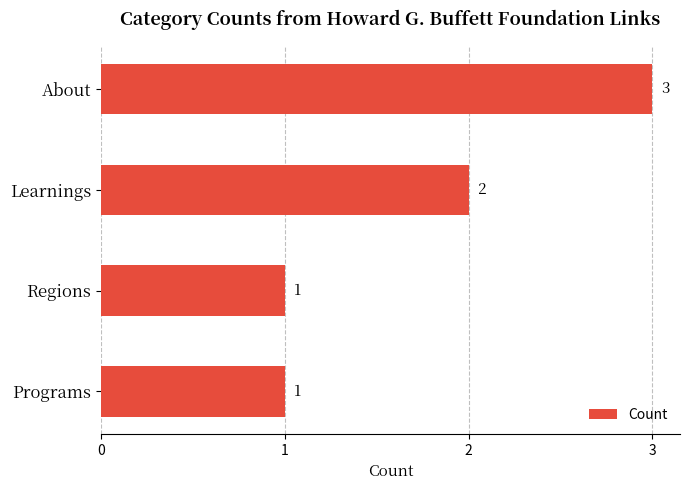

The value at Regions is 1. True or false?

True